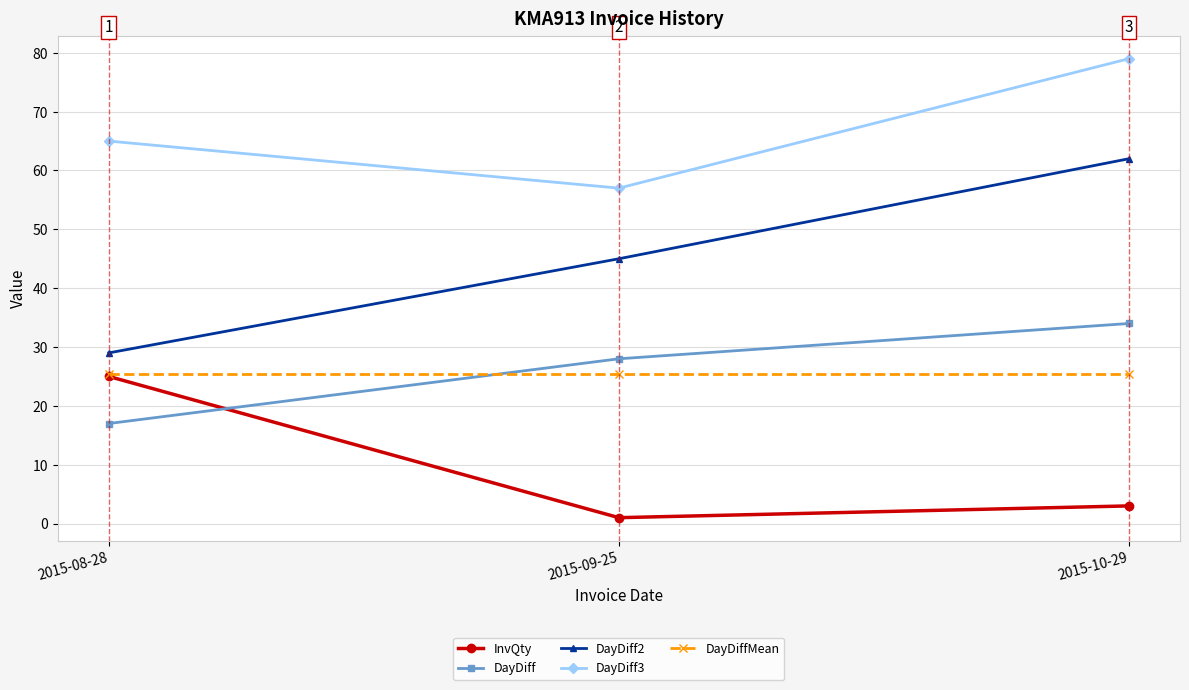

Reading right to left, extract all data points from this chart.

InvQty: 3.0	1.0	25.0
DayDiff: 34.0	28.0	17.0
DayDiff2: 62.0	45.0	29.0
DayDiff3: 79.0	57.0	65.0
DayDiffMean: 25.4	25.4	25.4